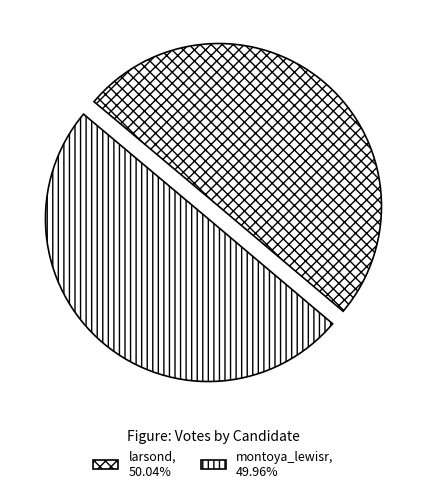

Do larsond and montoya_lewisr together represent more than half of the pie?

Yes